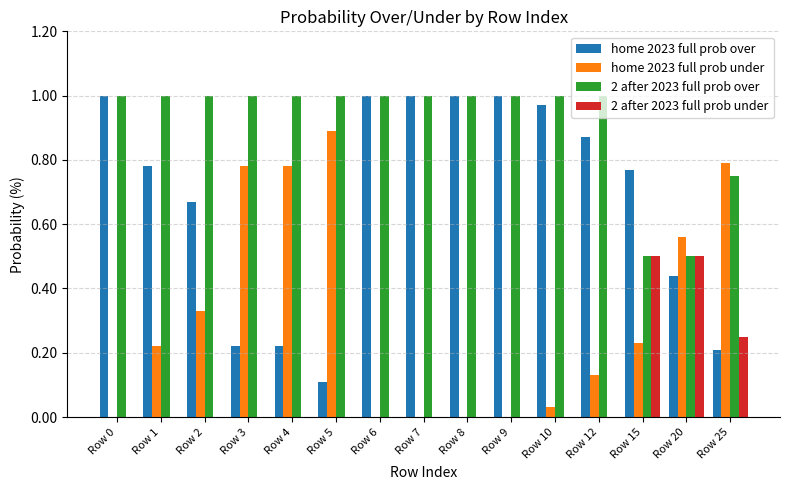

What are all the series names shown in the legend?

home 2023 full prob over, home 2023 full prob under, 2 after 2023 full prob over, 2 after 2023 full prob under